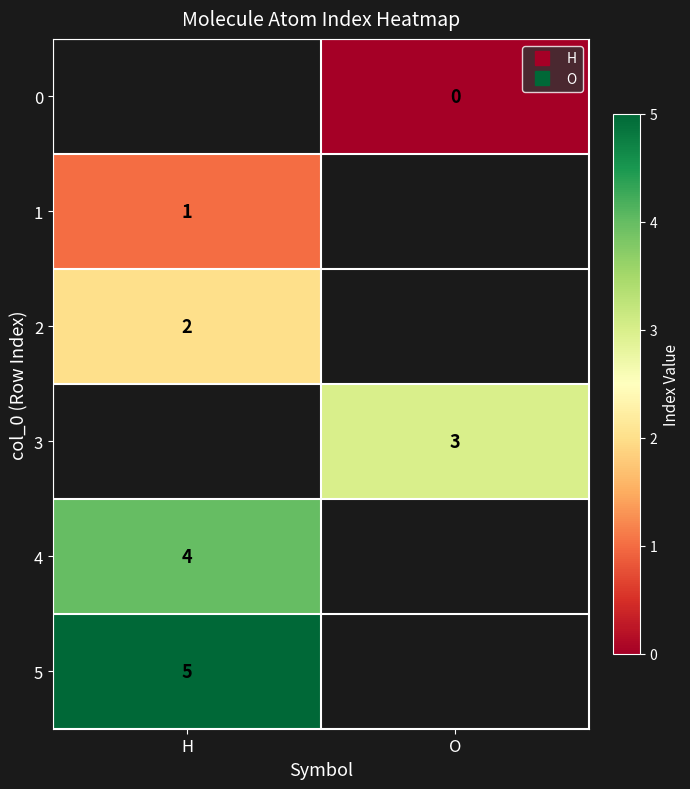

What is the highest value of the 5 series?

5.0